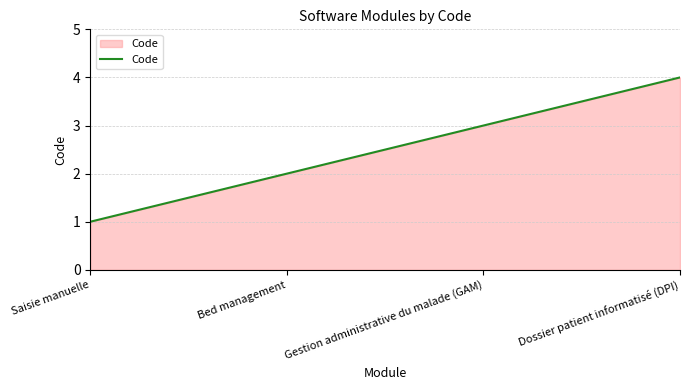

List the labels in order of value, largest first.

Dossier patient informatisé (DPI), Gestion administrative du malade (GAM), Bed management, Saisie manuelle